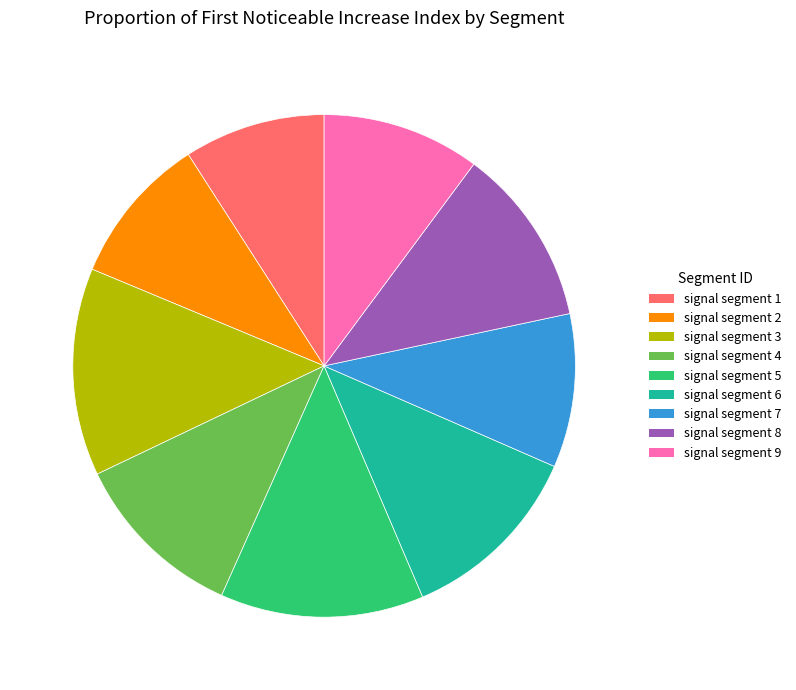

Is the sum of signal segment 3 and signal segment 1 greater than half?

No